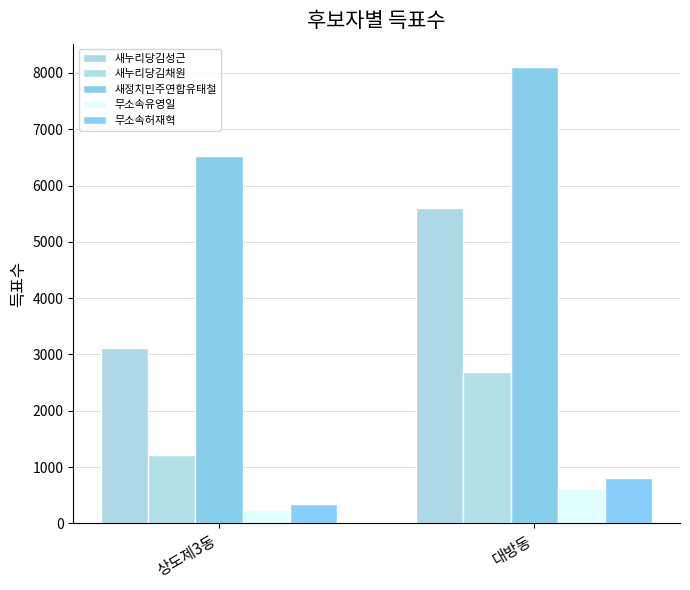

How many values in the 새누리당김채원 series are below 2683?

1